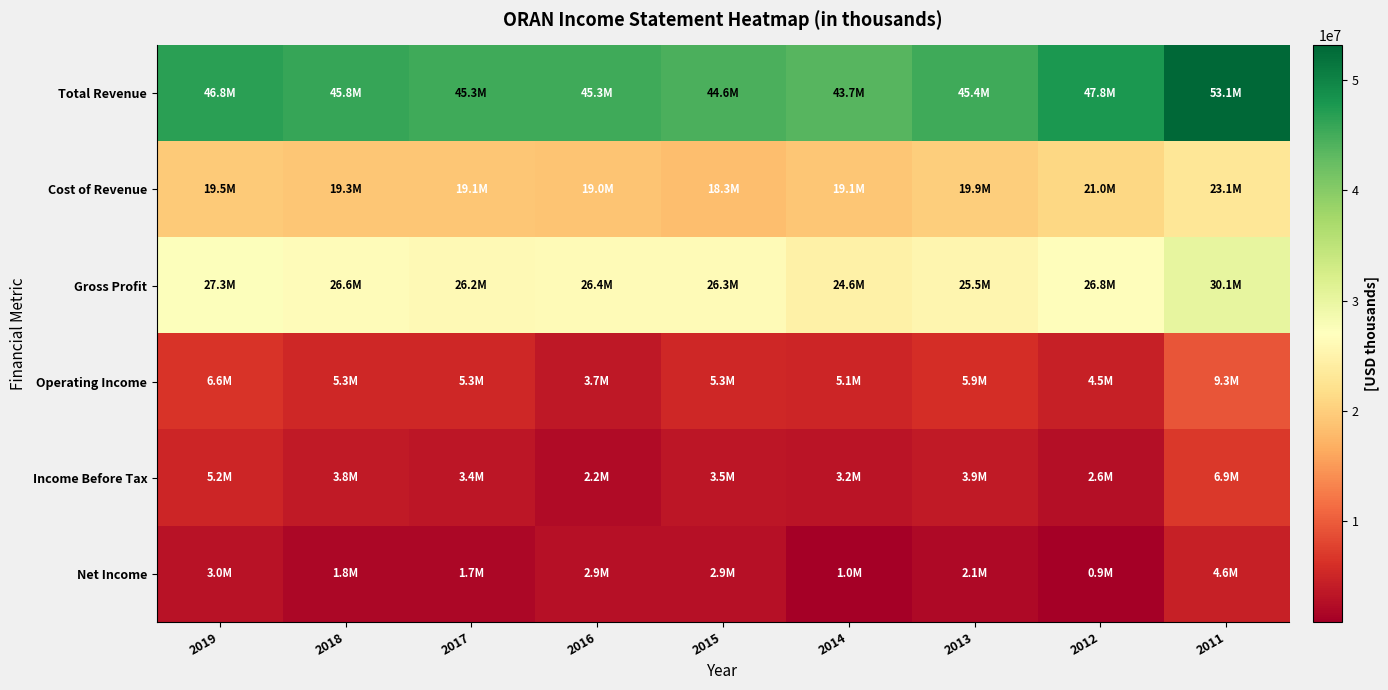

Reading right to left, list all the values displayed in this chart.

Total Revenue: 2011=53146600	2012=47779500	2013=45390600	2014=43689300	2015=44565400	2016=45320800	2017=45255400	2018=45833600	2019=46782800
Cost of Revenue: 2011=23051300	2012=20971800	2013=19898000	2014=19107200	2015=18313100	2016=18967700	2017=19087300	2018=19252300	2019=19523700
Gross Profit: 2011=30095300	2012=26807700	2013=25492500	2014=24582100	2015=26252300	2016=26353100	2017=26168200	2018=26581300	2019=27259100
Operating Income: 2011=9329400	2012=4461200	2013=5857000	2014=5062800	2015=5252200	2016=3681700	2017=5292100	2018=5348600	2019=6564700
Income Before Tax: 2011=6943100	2012=2563800	2013=3918700	2014=3248600	2015=3498900	2016=2193000	2017=3392600	2018=3840000	2019=5175800
Net Income: 2011=4572000	2012=900400	2013=2074500	2014=1024500	2015=2937400	2016=2932900	2017=1745600	2018=1839700	2019=3032600